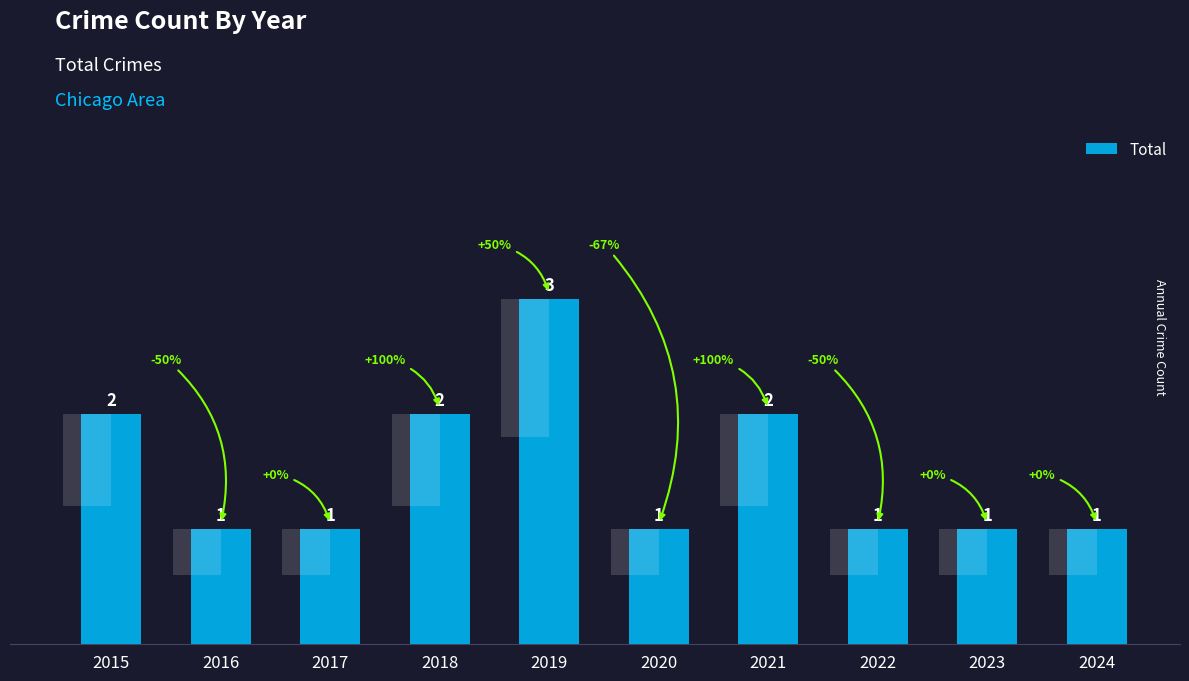

What is the sum of all values?

15